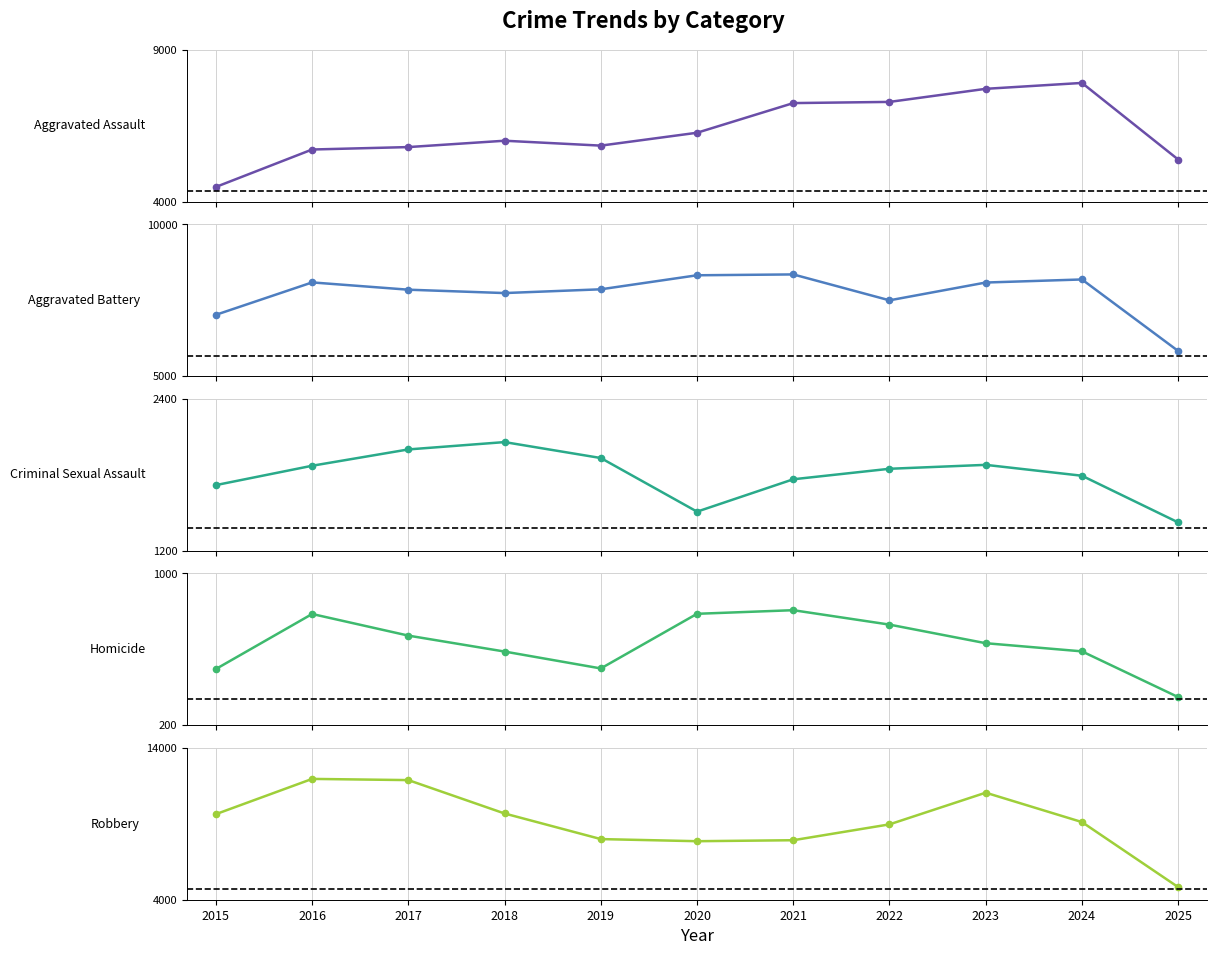

How many values in the Aggravated Battery series are below 7858?

5